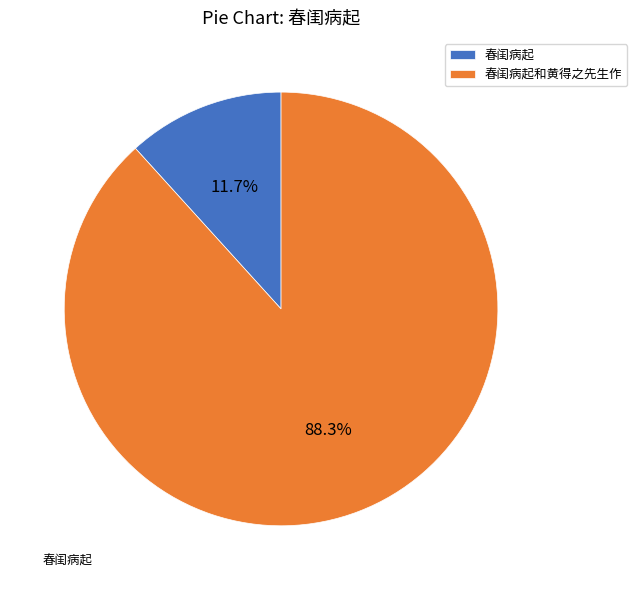

What is the majority slice?

春闺病起和黄得之先生作